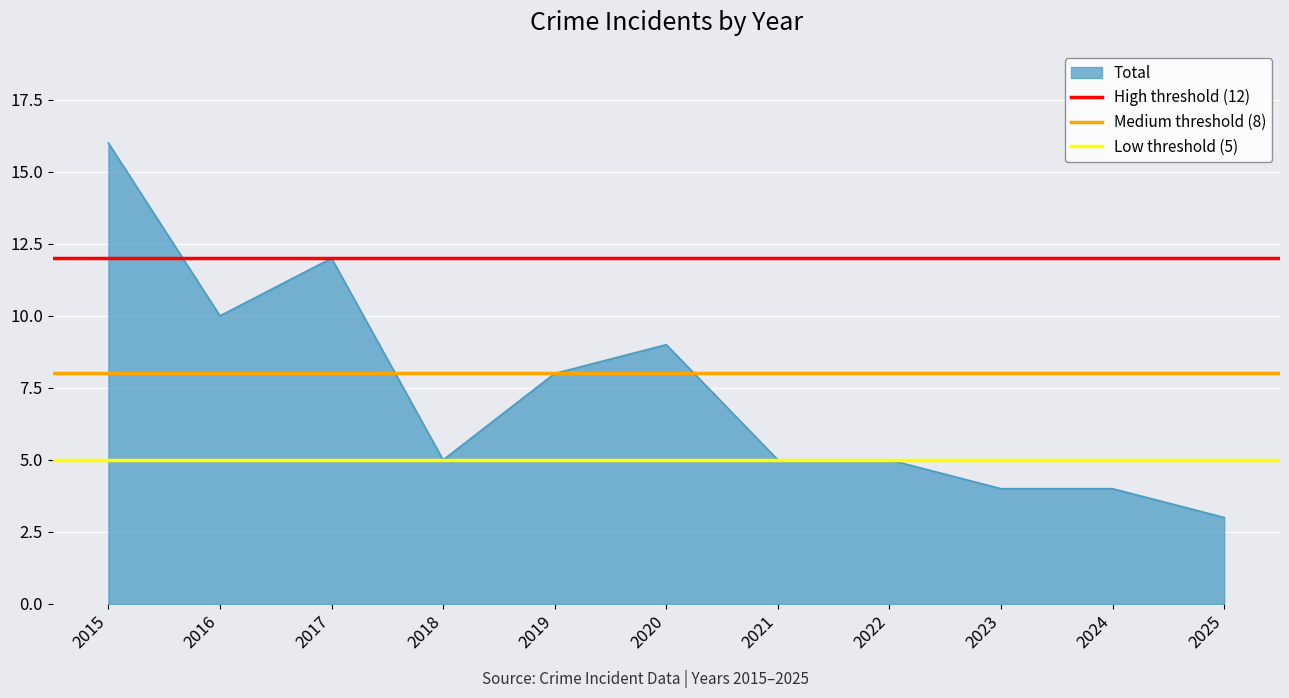

Is it true that Total equals 18 at 2016?

False